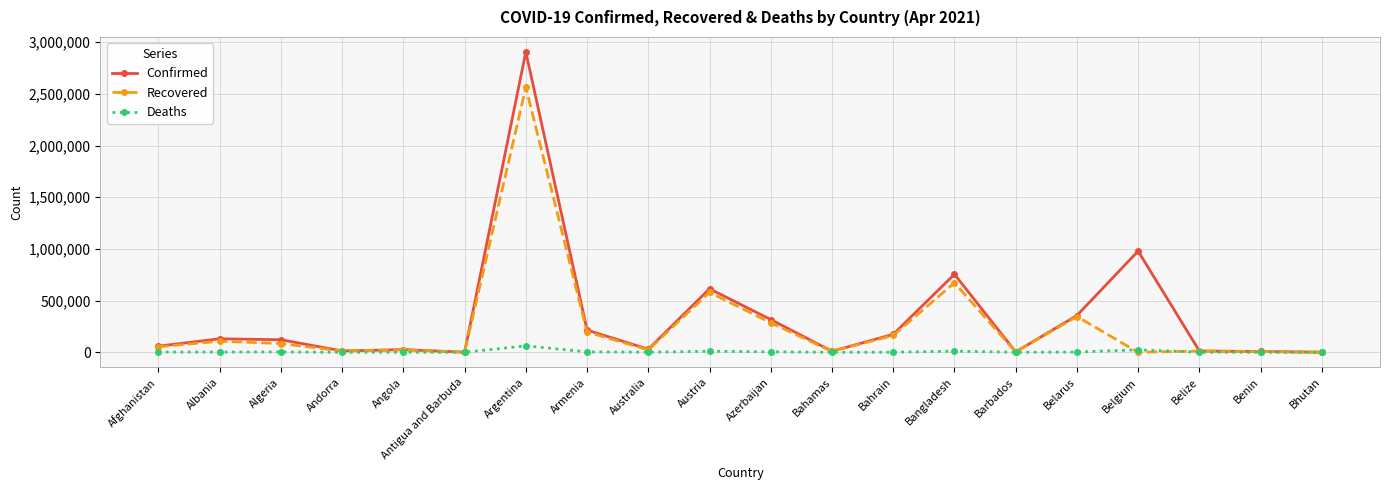

The value of Recovered at Argentina is 4284855. True or false?

False